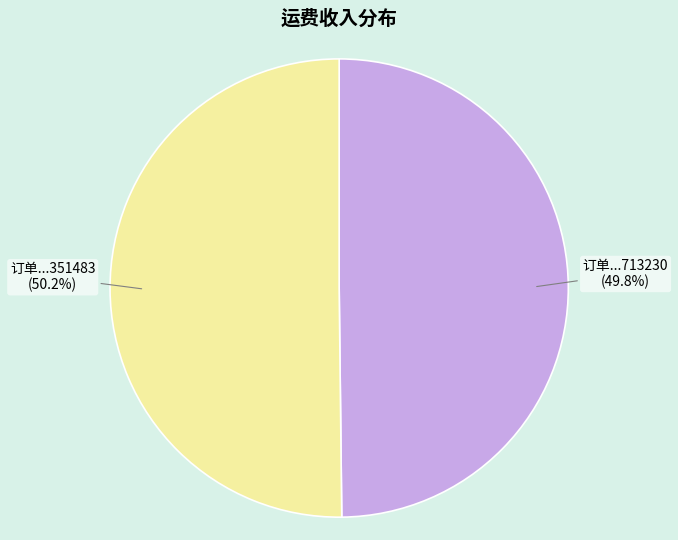

Does any single category account for the majority?

Yes